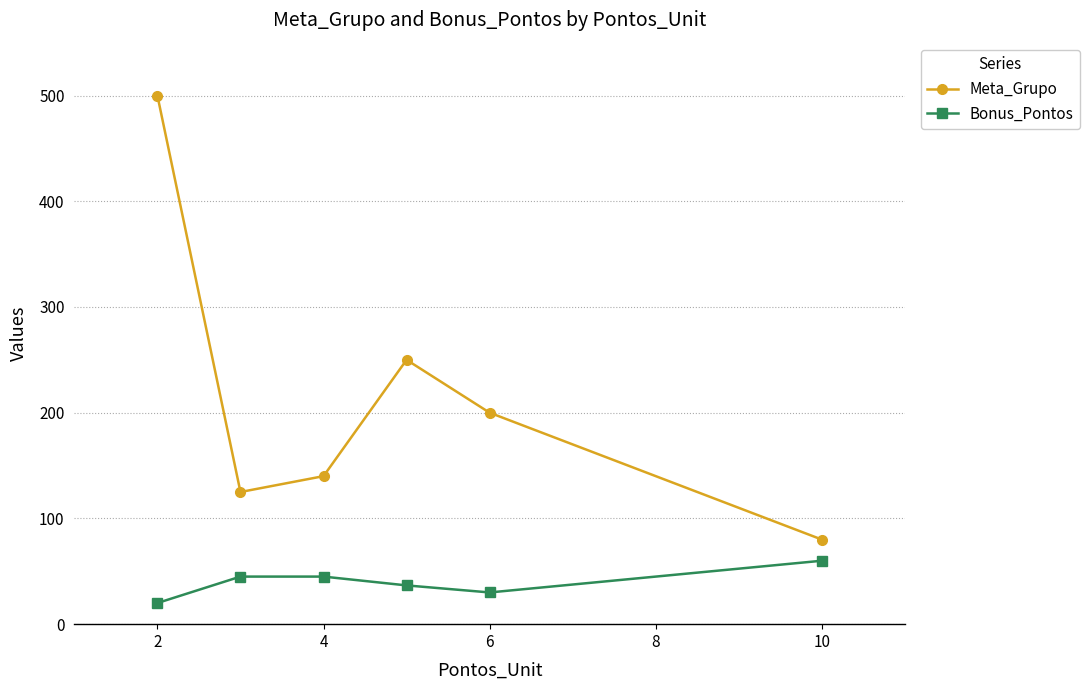

Reading left to right, list all the values displayed in this chart.

Meta_Grupo: 500.0	125.0	140.0	250.0	200.0	80.0
Bonus_Pontos: 20.0	45.0	45.0	36.7	30.0	60.0